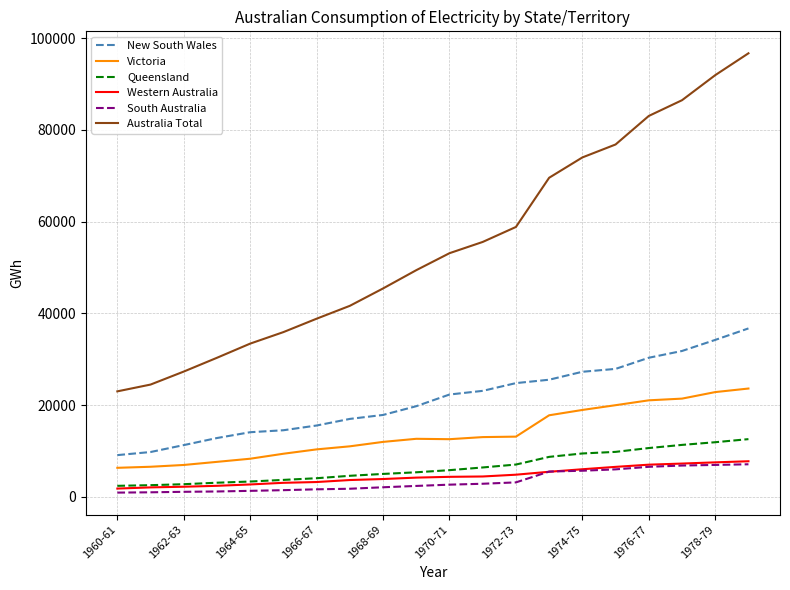

True or false: Victoria and Australia Total intersect in this chart.

False